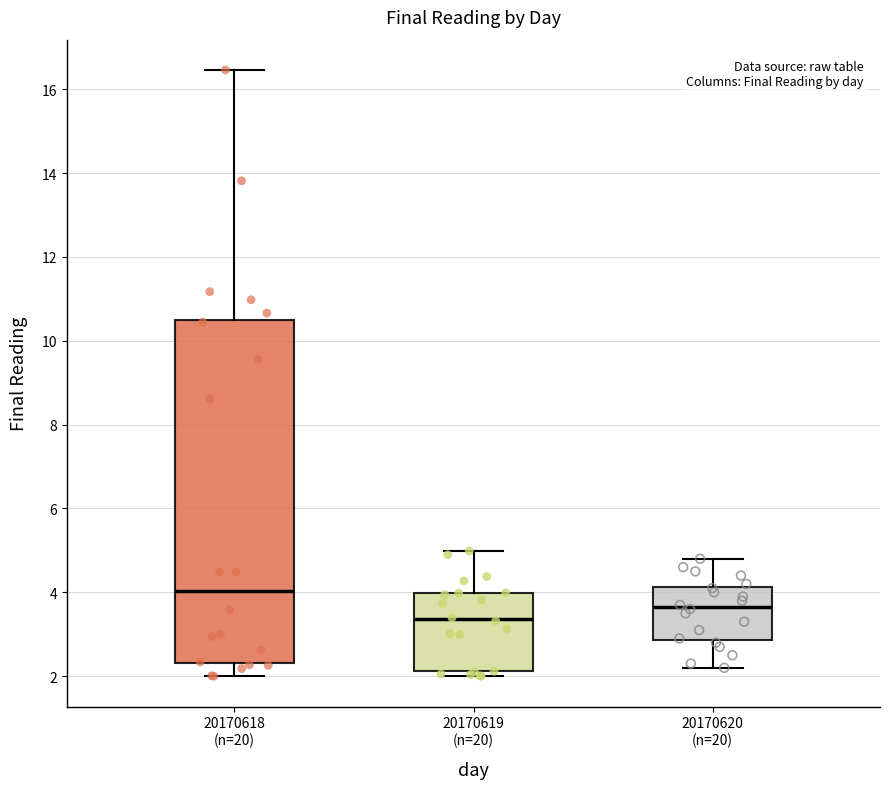

Which box has the lowest median line?

20170619 (n=20)